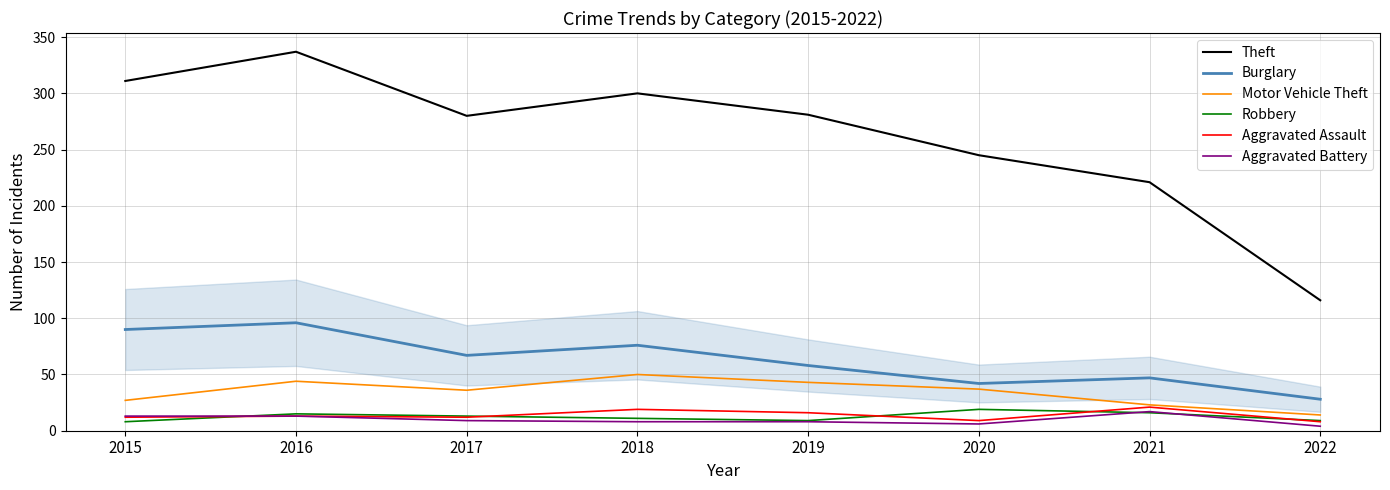

Which series has the largest total across all categories?

Theft